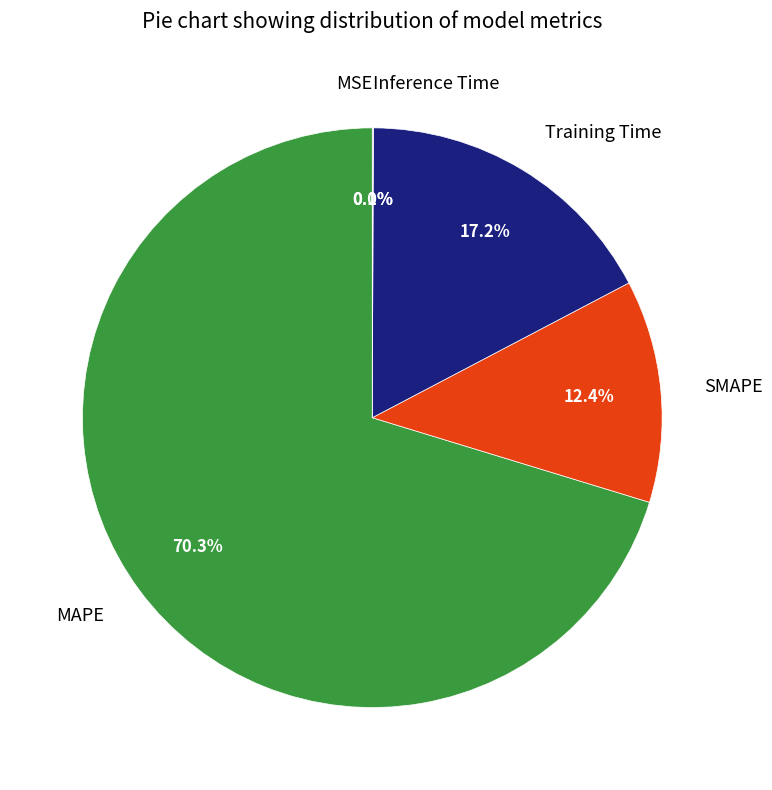

What is the largest slice in the pie chart?

MAPE